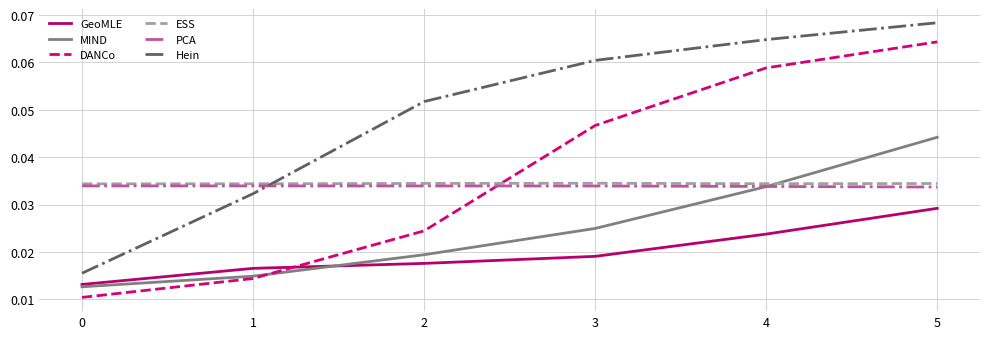

Between which two adjacent categories do PCA and DANCo first intersect?

2 and 3